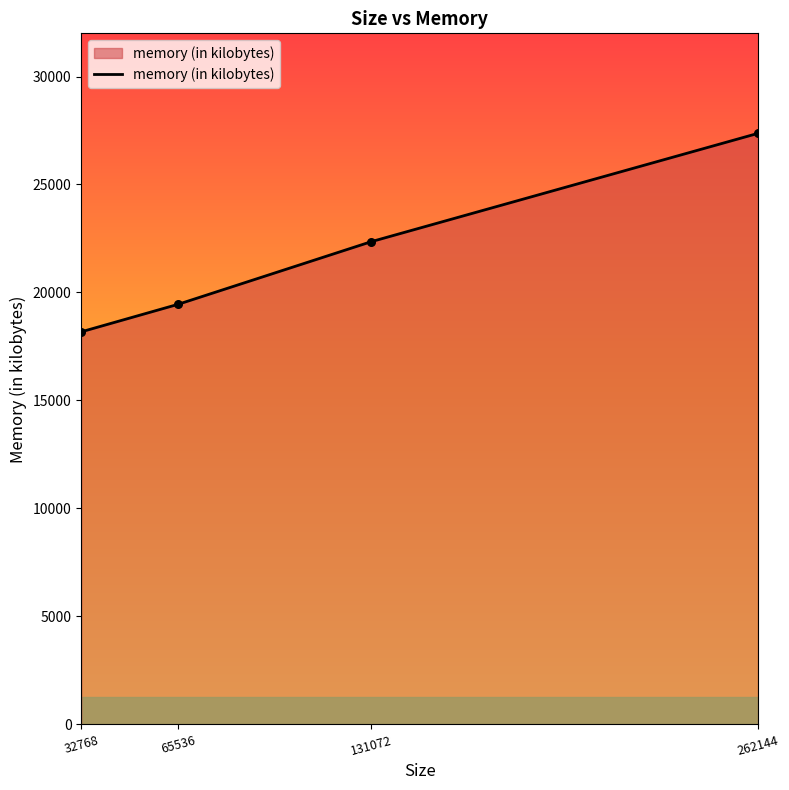

Which has a higher value, 262144 or 65536?

262144